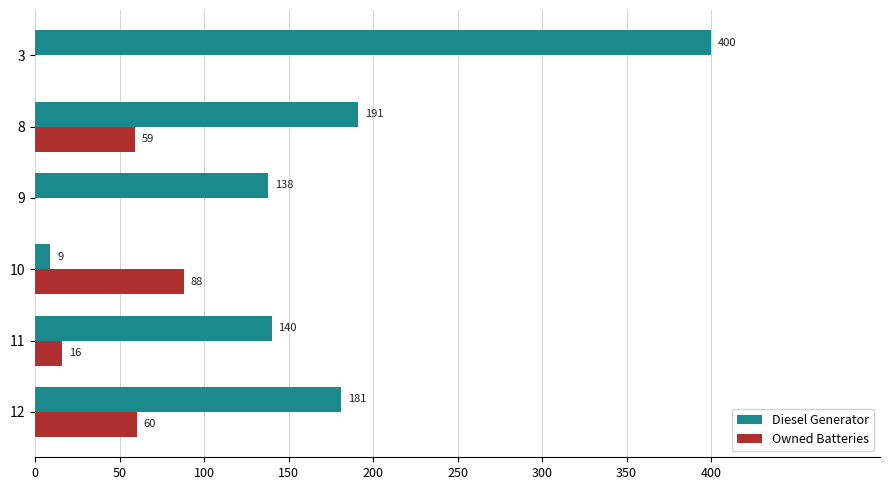

What is the sum of the Owned Batteries values at 3 and 8?

59